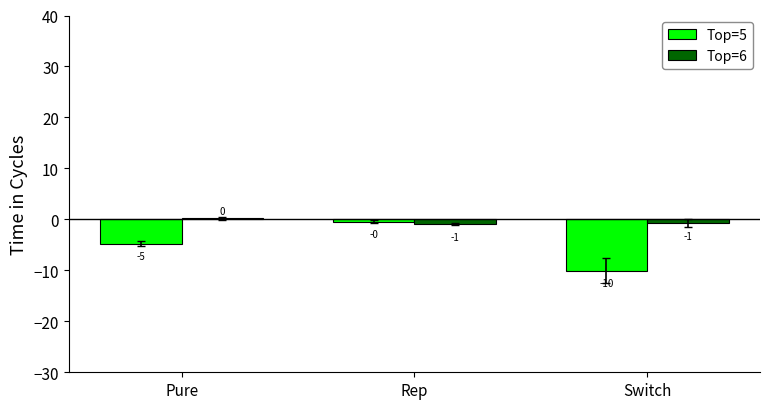

What is the value of the Top=6 bar at the 1st from the left?

0.2